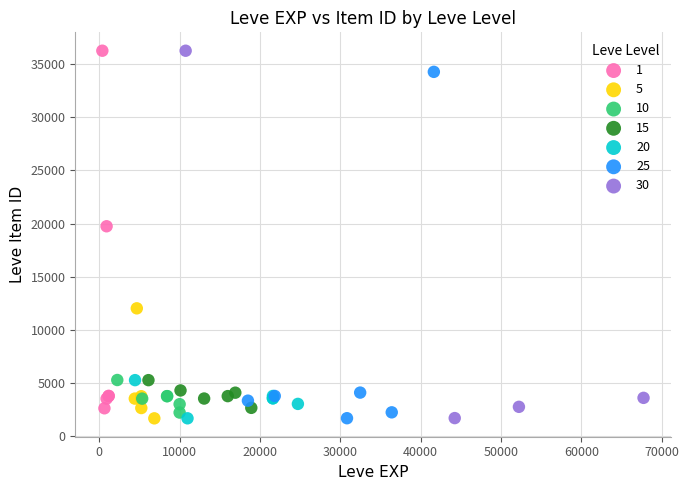

What are all the series names shown in the legend?

1, 5, 10, 15, 20, 25, 30